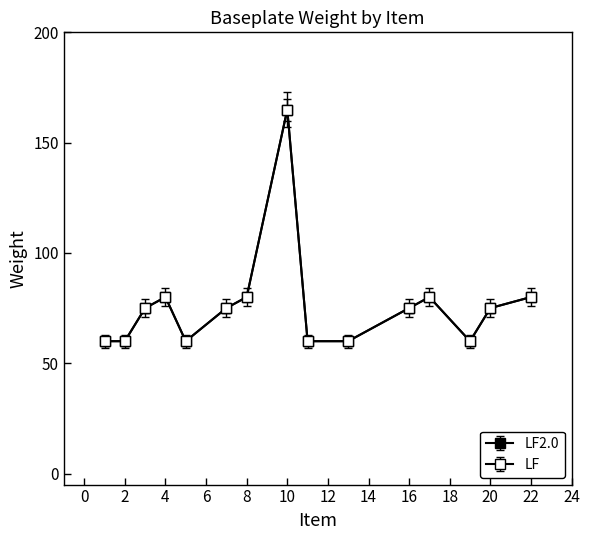

Is this an area chart (filled region under the line)?

No